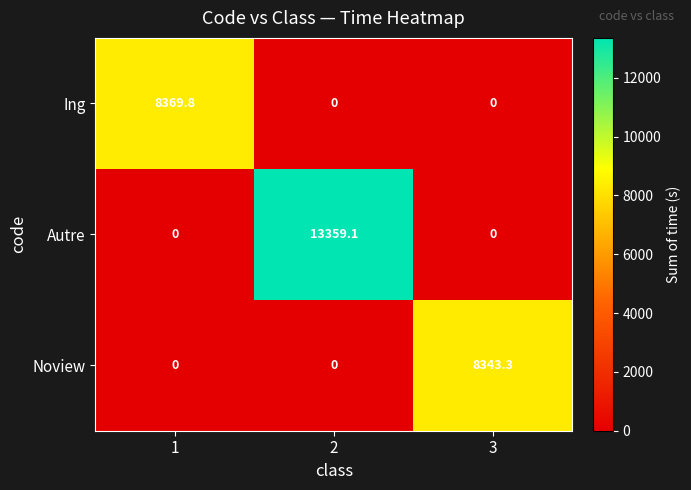

At how many categories does at least one series exceed 8469?

1